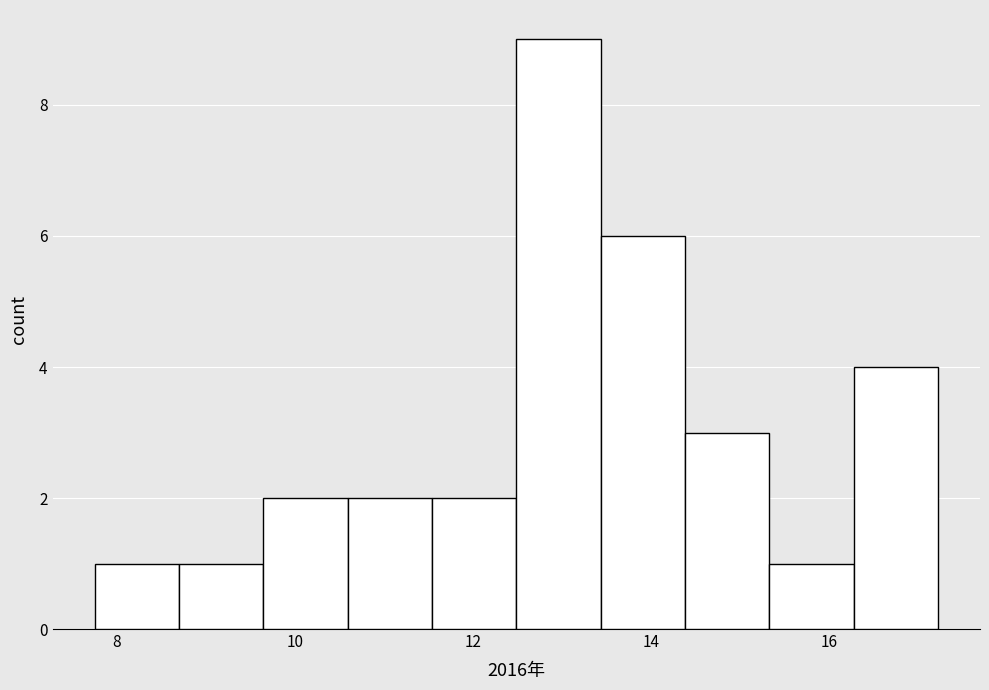

What is the height of the bar covering 13.4 to 14.4 on the x-axis? Neither the bar edges nor the heights are printed on the chart, so give them approximately, as read against the axes.

6